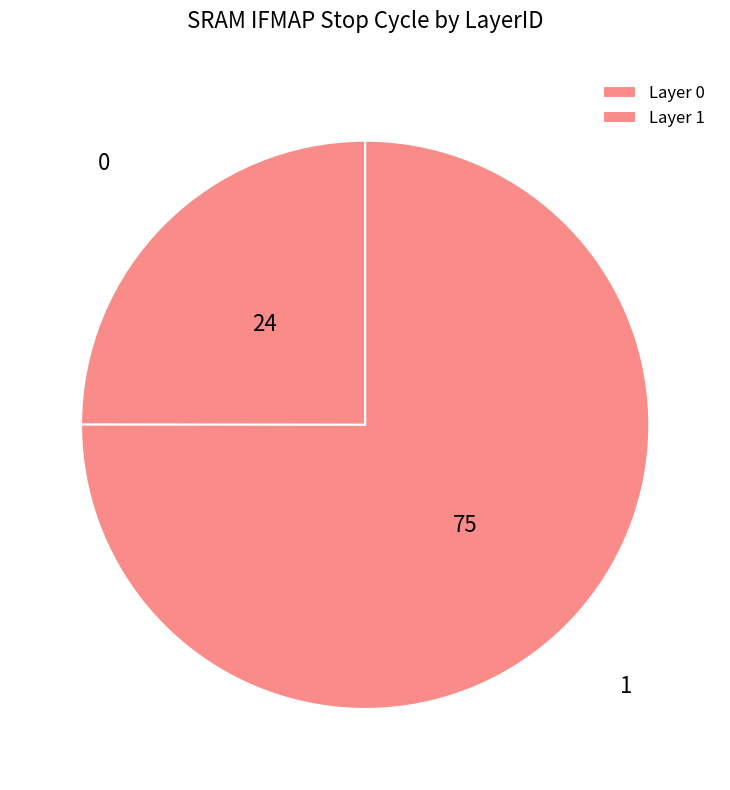

Count the number of slices in the pie.

2